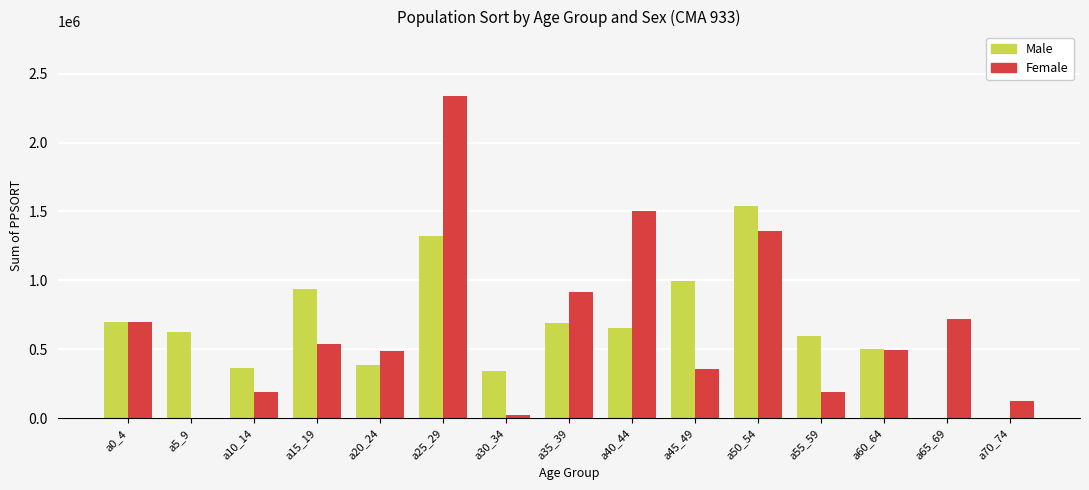

What is the sum of all Female values?

9933806